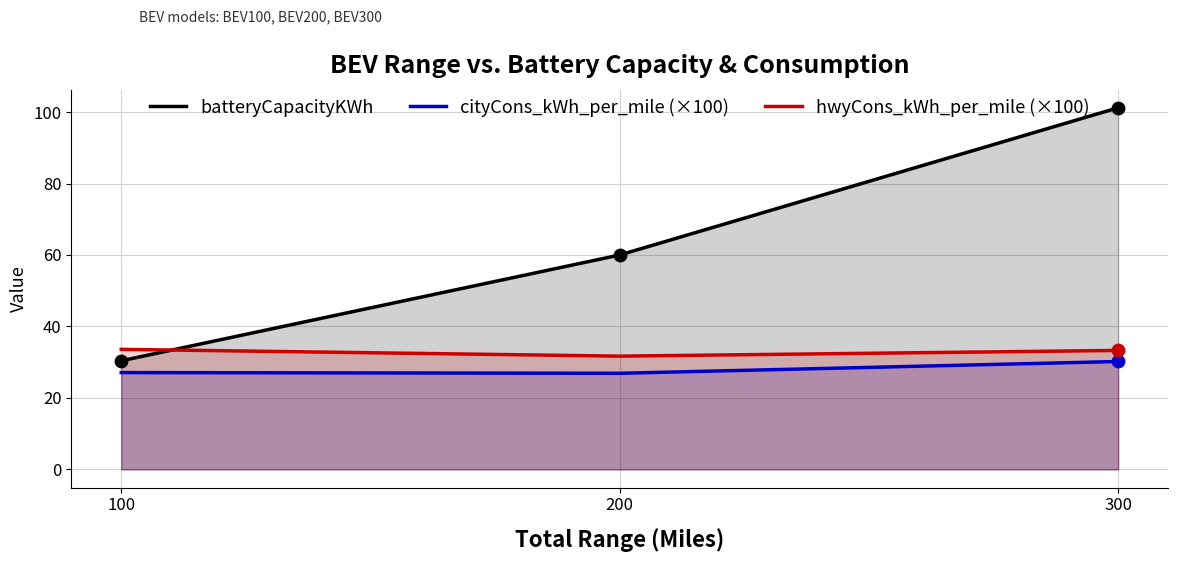

What are all the series names shown in the legend?

batteryCapacityKWh, cityCons_kWh_per_mile (×100), hwyCons_kWh_per_mile (×100)